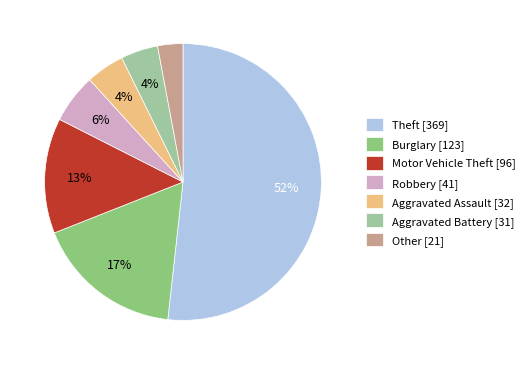

The Aggravated Assault slice represents 4% of the pie. True or false?

True